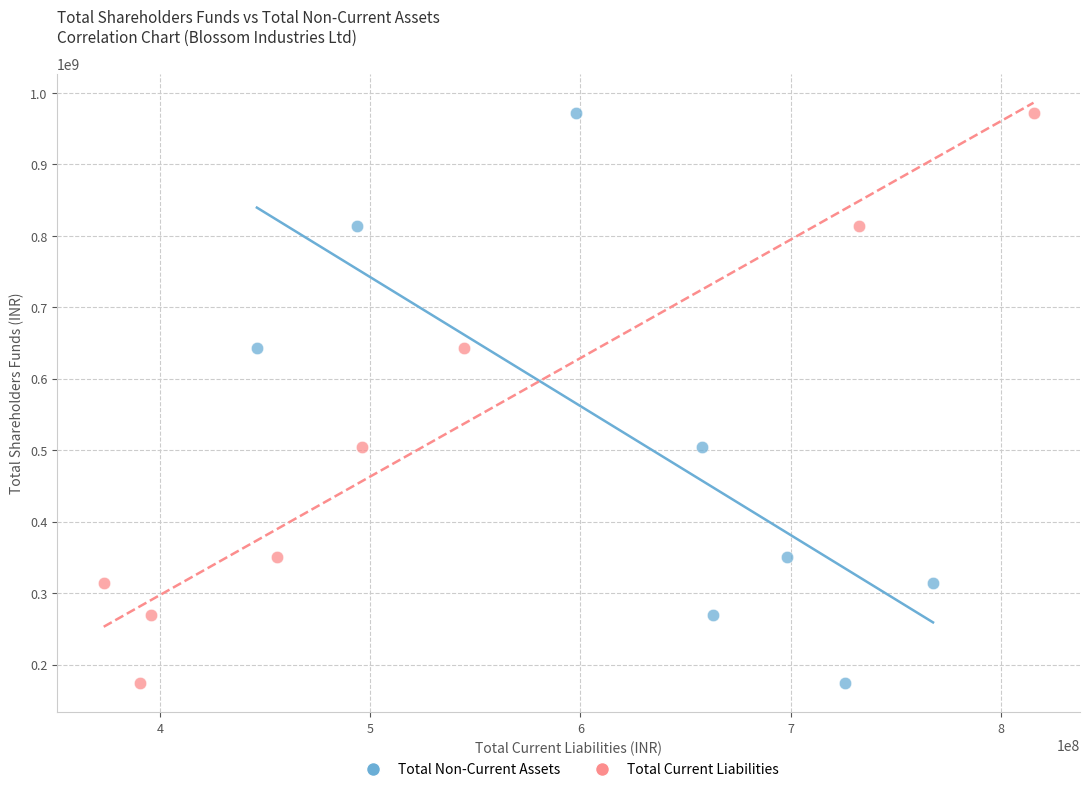

What are all the series names shown in the legend?

Total Non-Current Assets, Total Current Liabilities